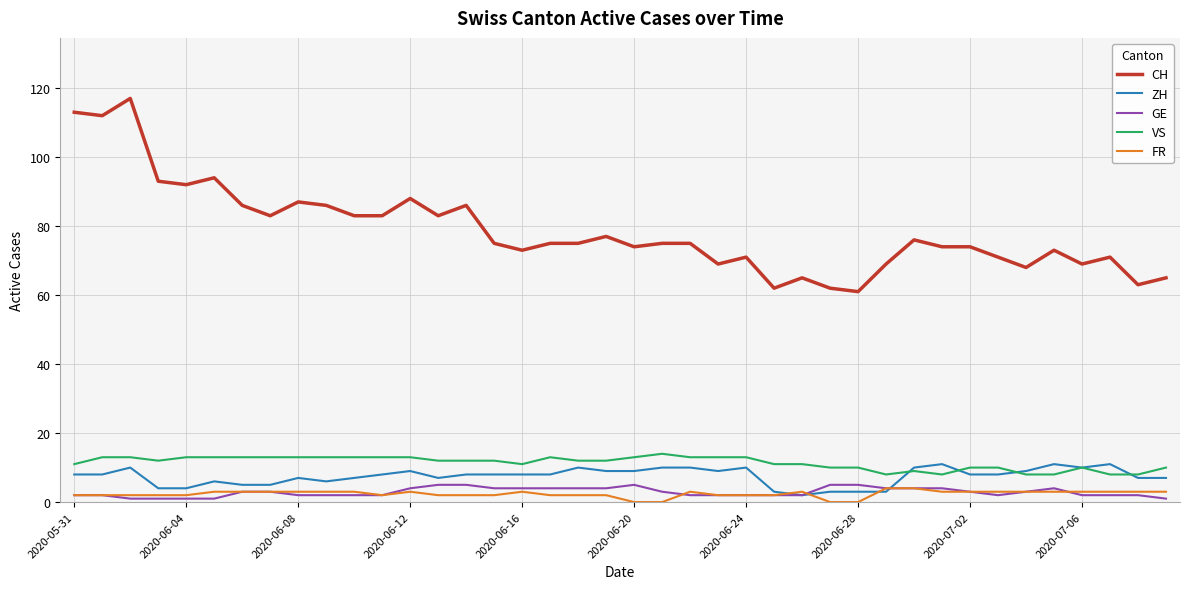

Which series has the largest total across all categories?

CH